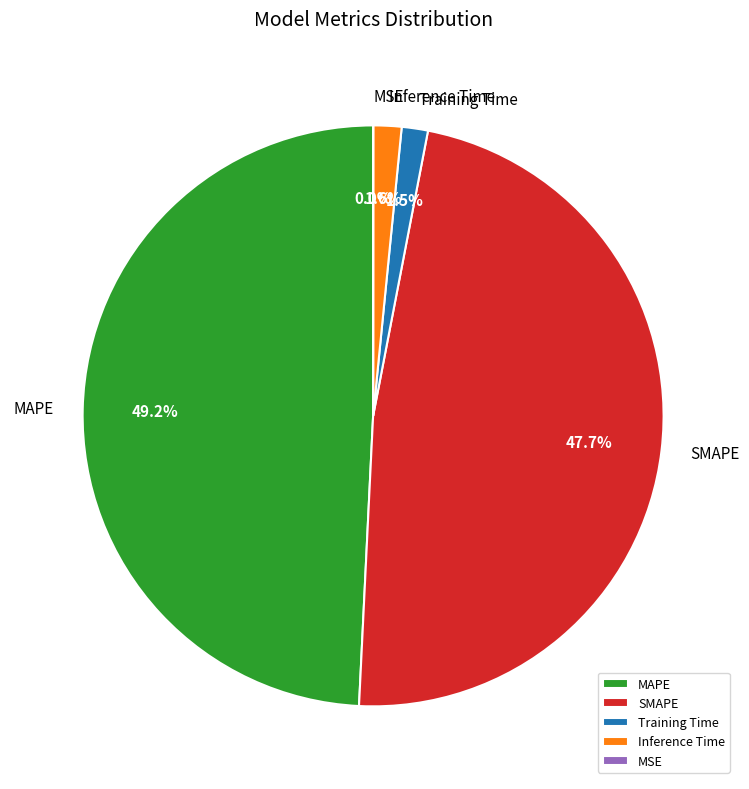

What is the ratio of the value at MAPE to the value at SMAPE?

1.0